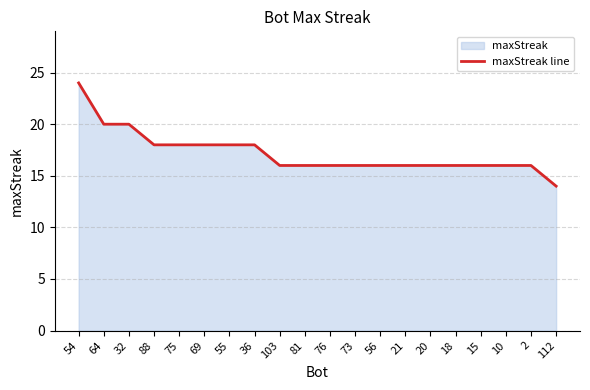

Which label corresponds to the largest value in the chart?

54